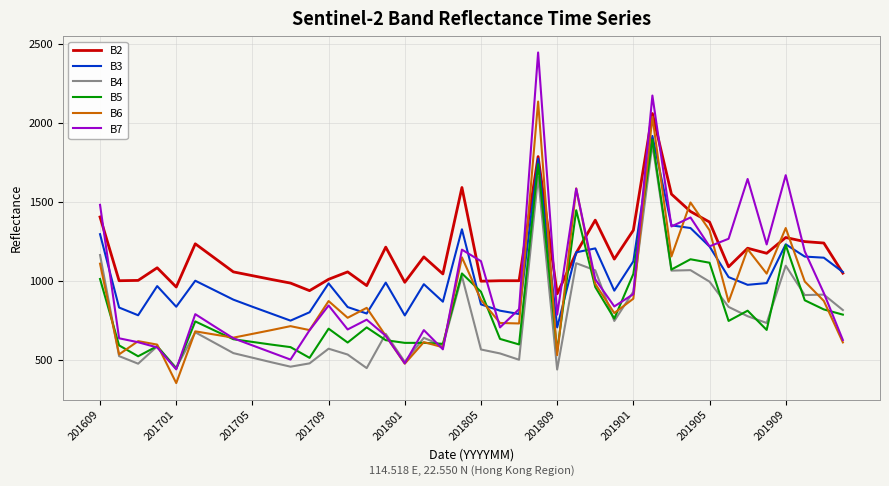

True or false: B3 and B4 intersect in this chart.

False